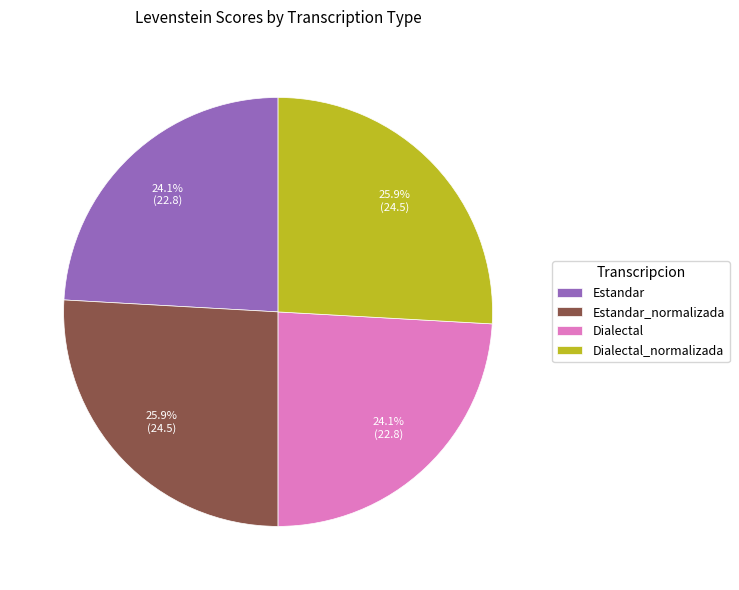

The Estandar slice represents 15% of the pie. True or false?

False